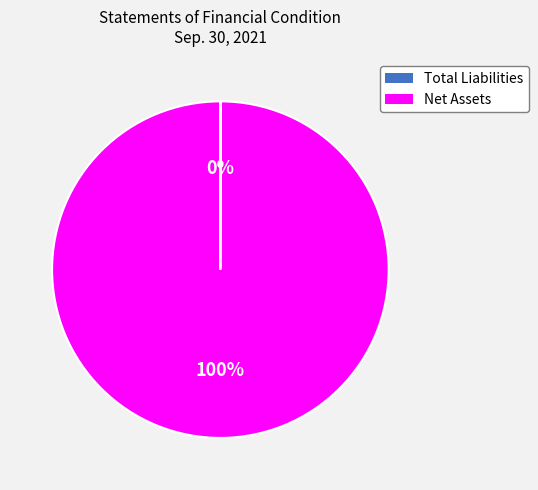

Which category has the biggest portion of the pie?

Net Assets